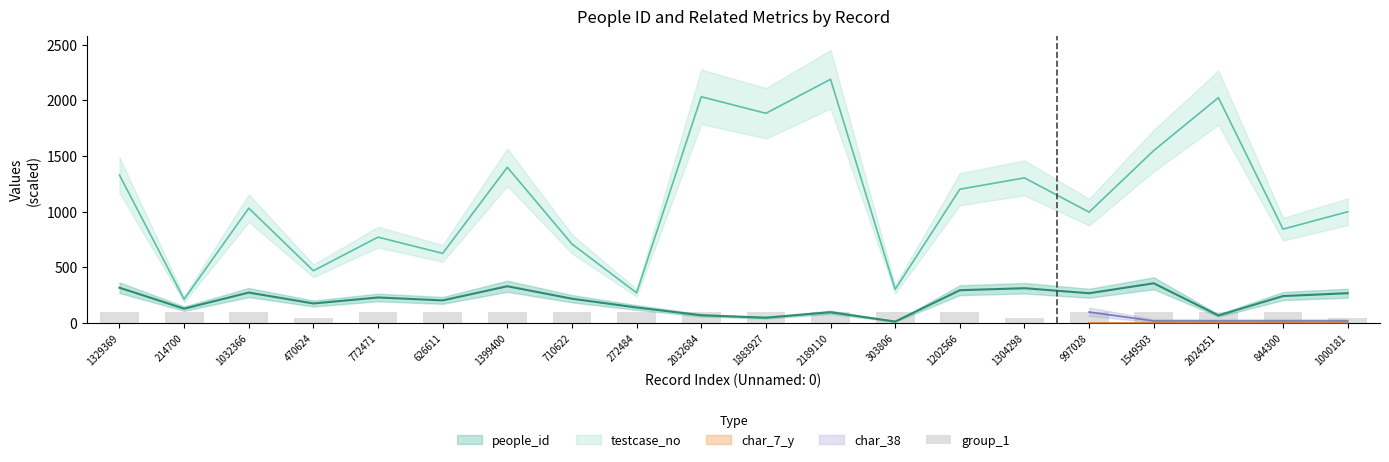

Approximately how many times larger is the value at 844300 compared to 1329369?

1.0